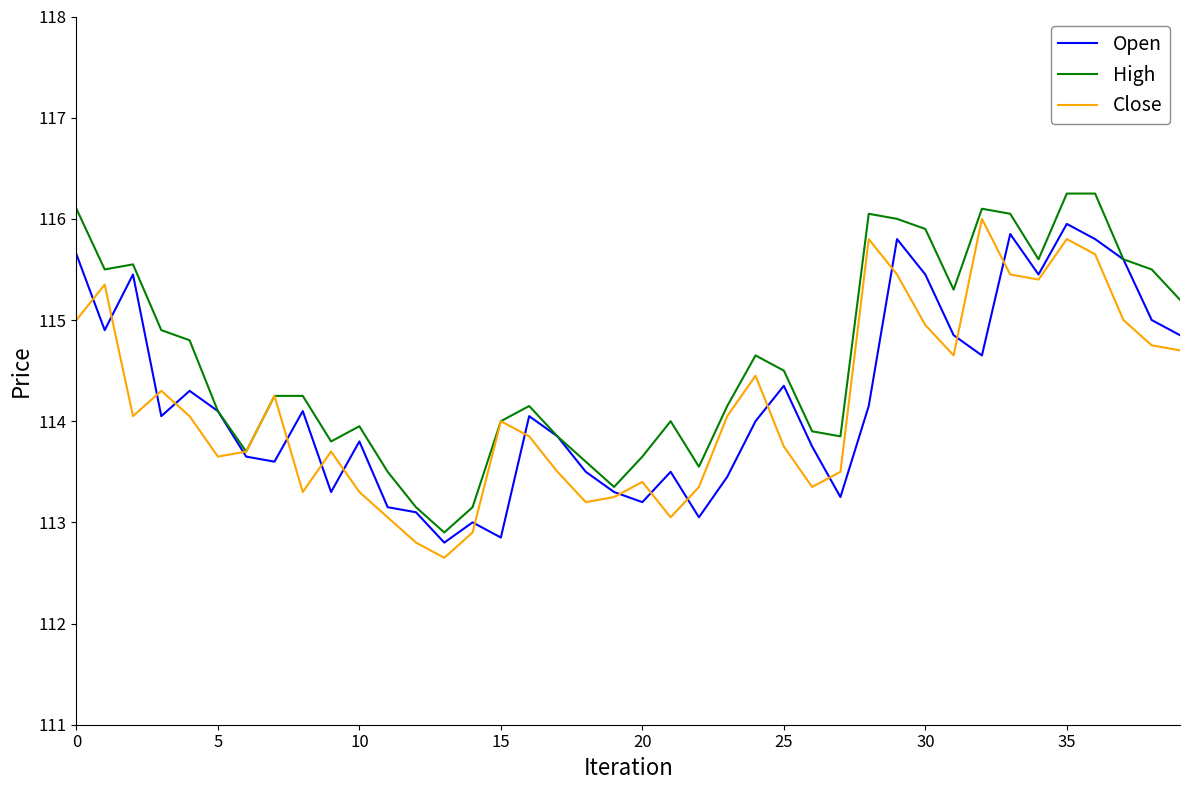

At 30, list the series in order from largest to smallest.

High, Open, Close